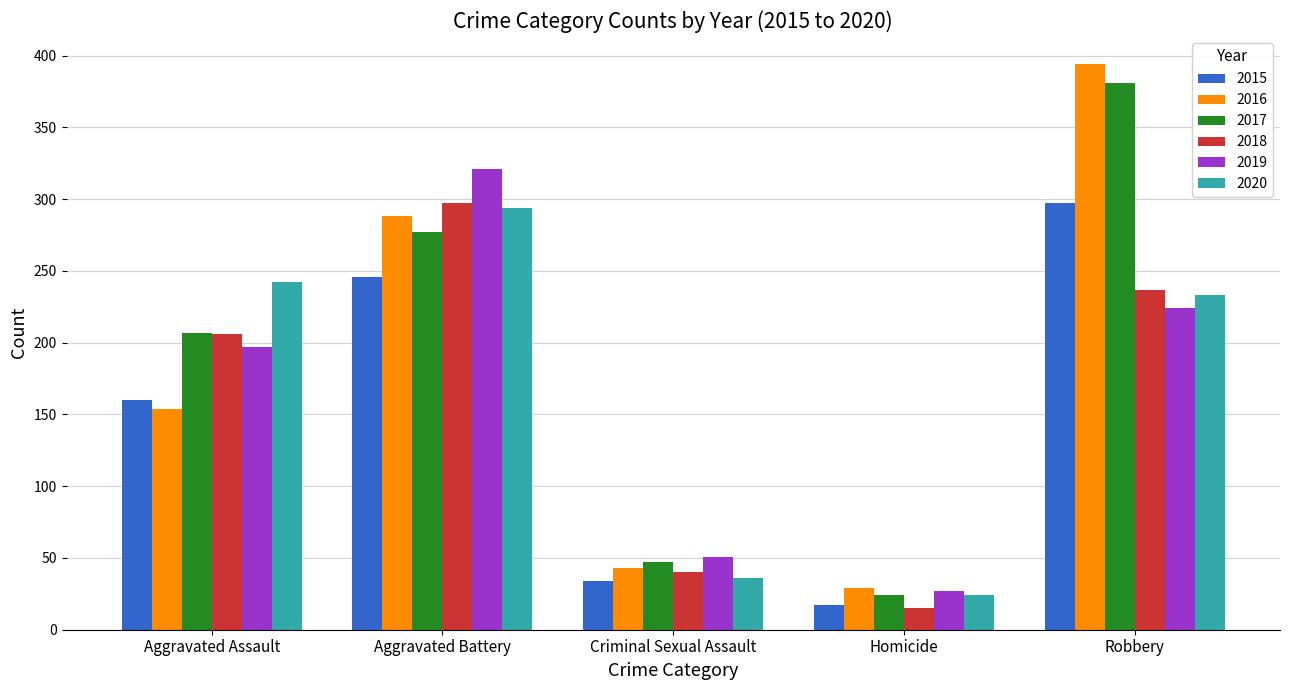

Which series changed the most between Aggravated Assault and Robbery?

2016